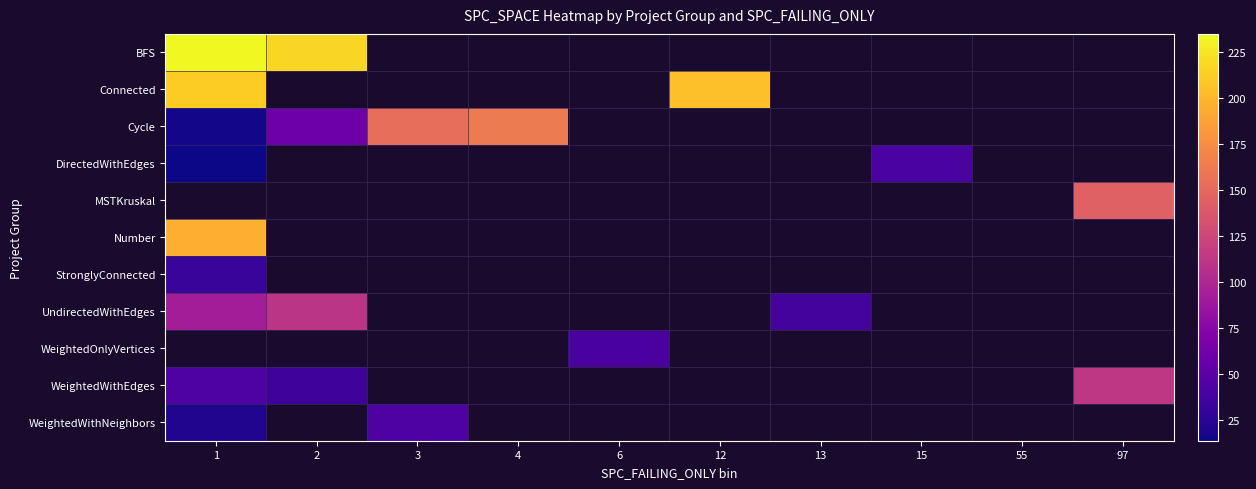

The value of UndirectedWithEdges at 1 is 93.0. True or false?

True